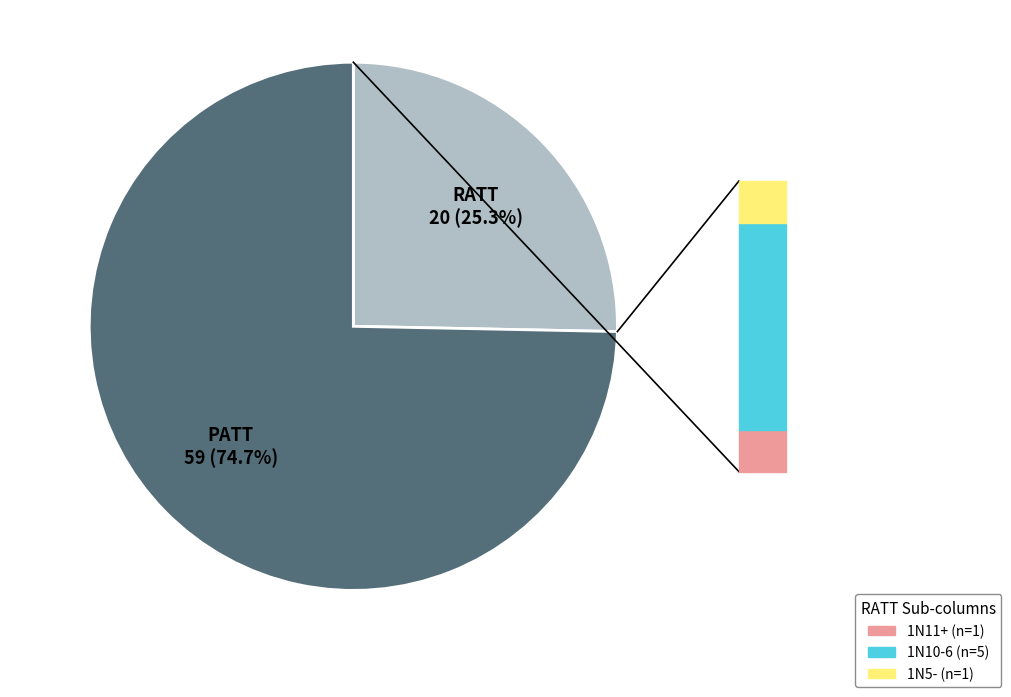

Is there a majority slice in this chart?

Yes